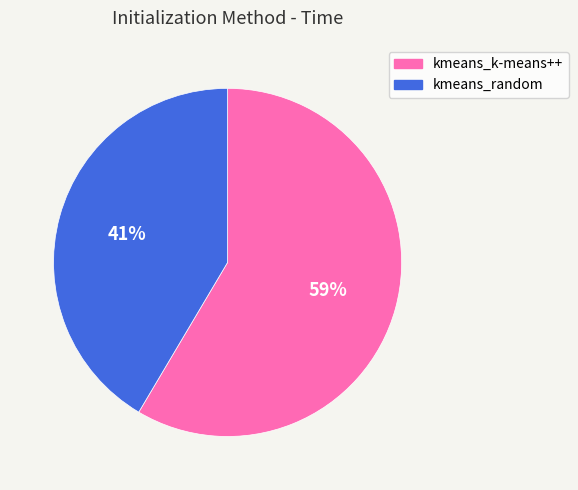

True or false: kmeans_random accounts for 41% of the total.

True